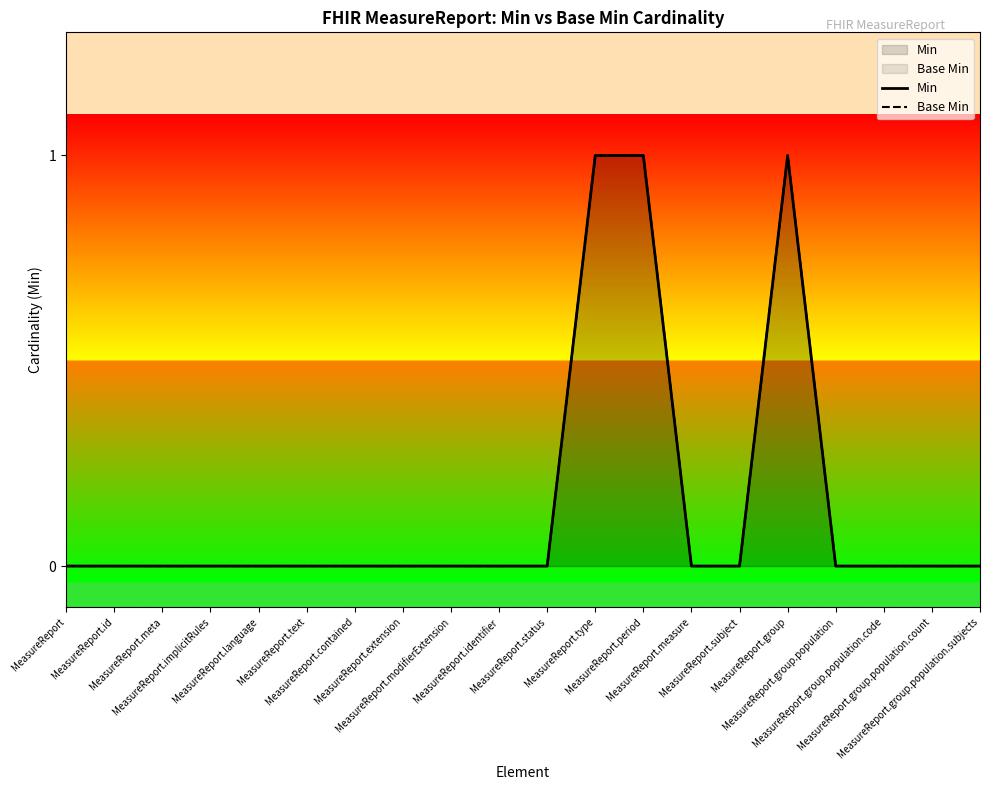

In Min, how many points are higher than both neighbors (excluding endpoints)?

1